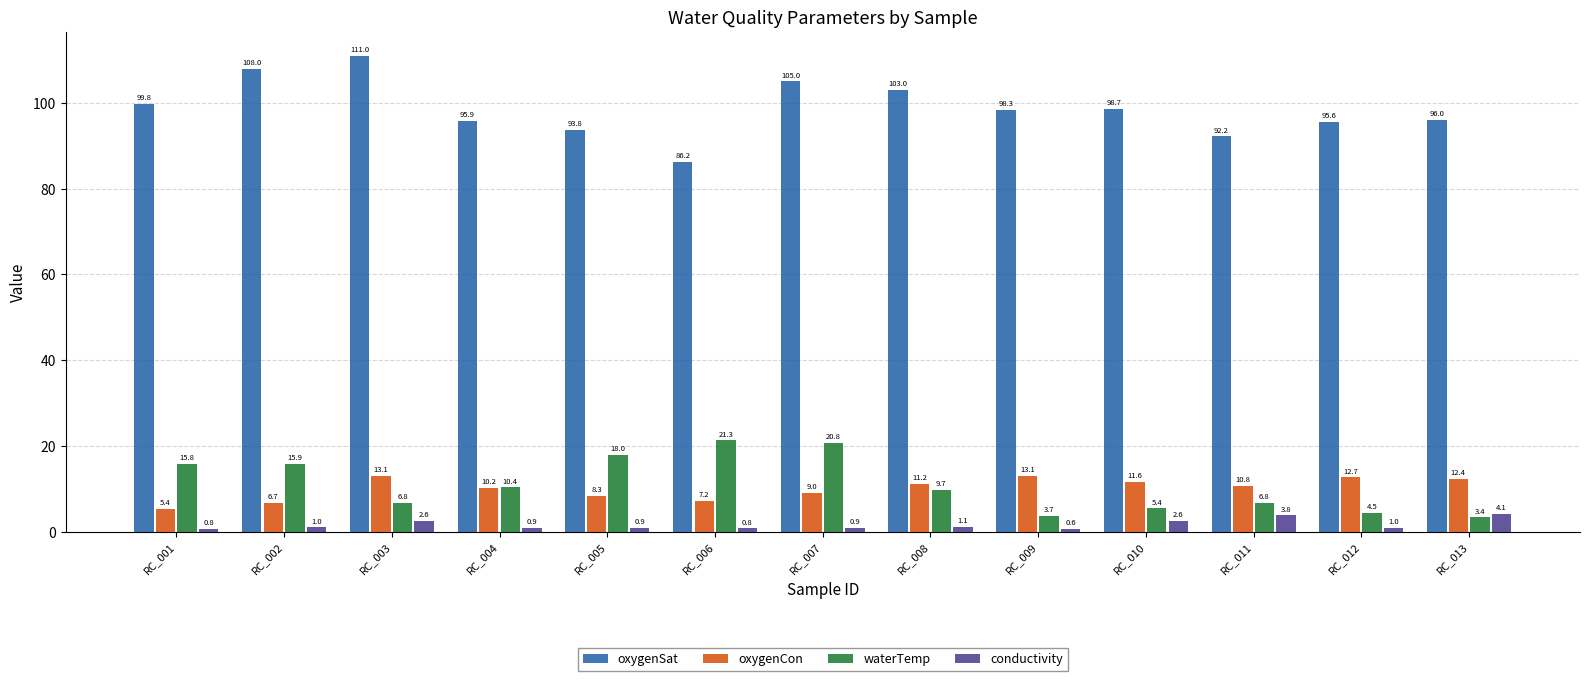

Rank the series by their maximum value, from lowest to highest.

conductivity, oxygenCon, waterTemp, oxygenSat